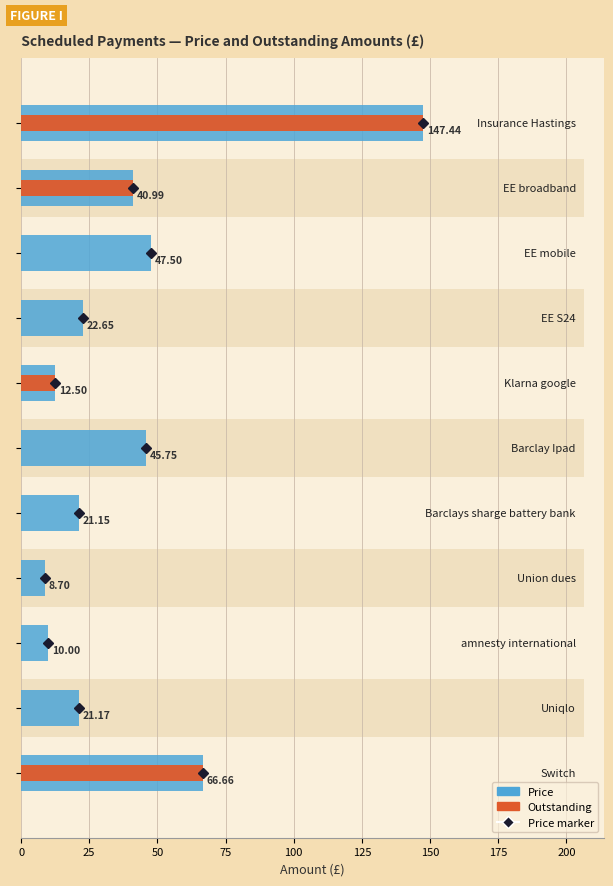

What value does the Price series have at 50?

47.5